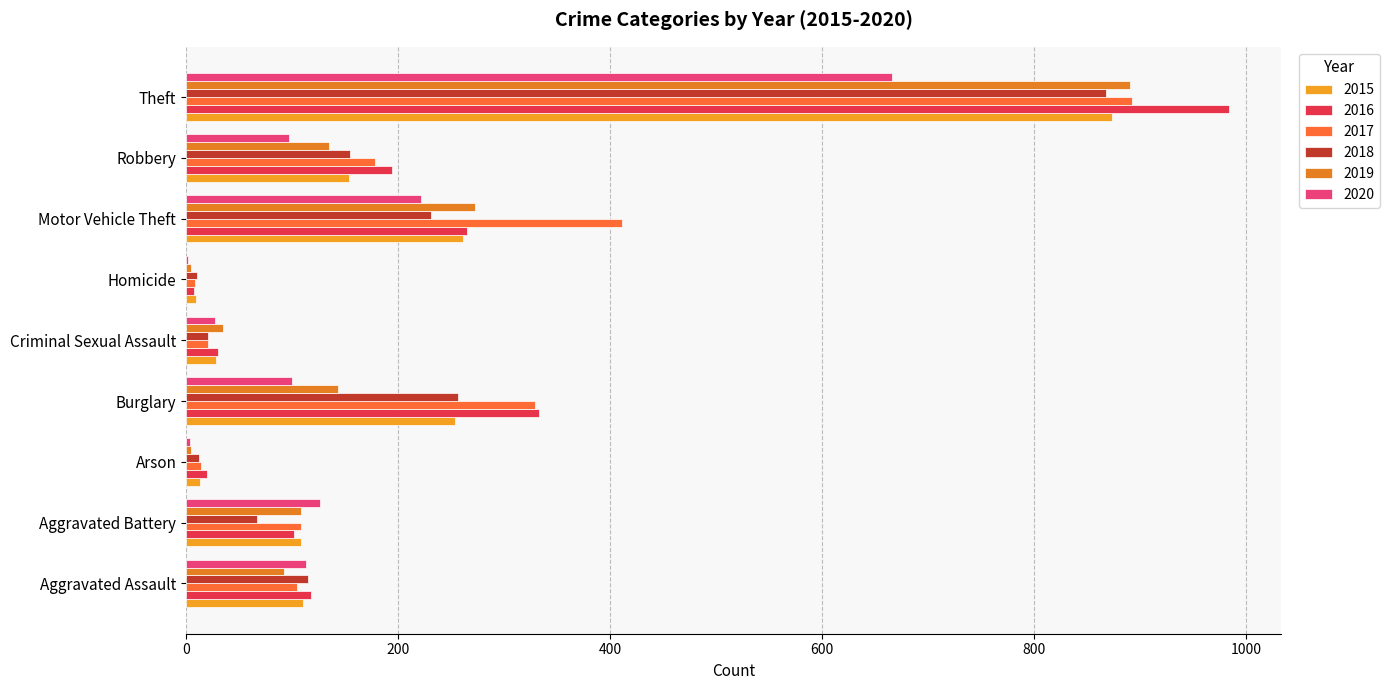

How many groups of bars are there?

9